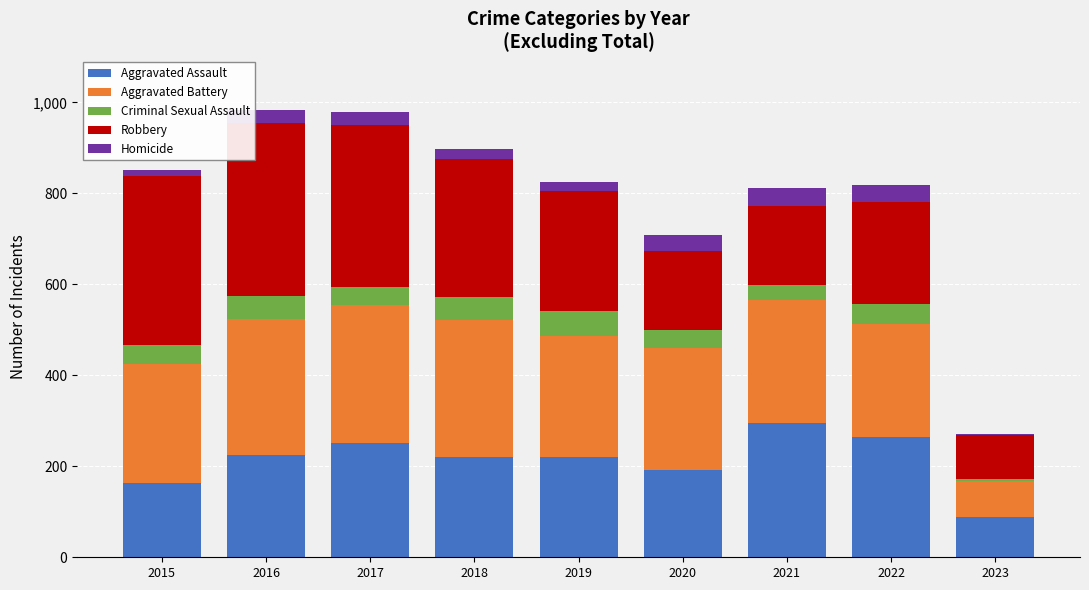

What is the total value across all series at 2017?

978